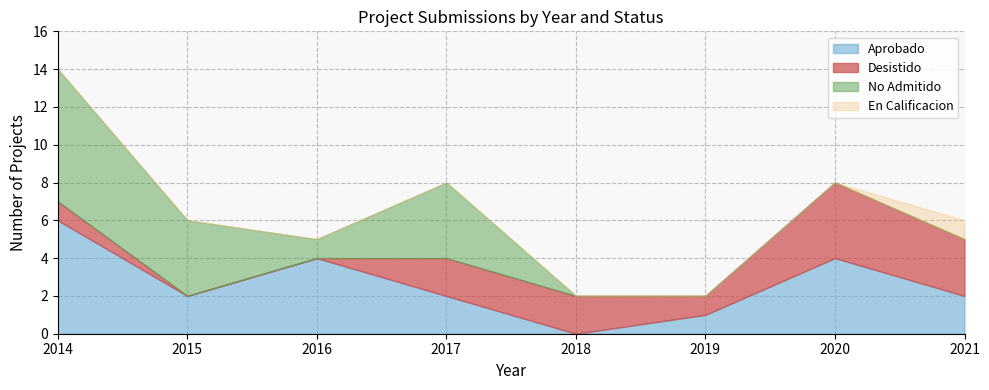

Rank the series by their maximum value, from highest to lowest.

No Admitido, Aprobado, Desistido, En Calificacion